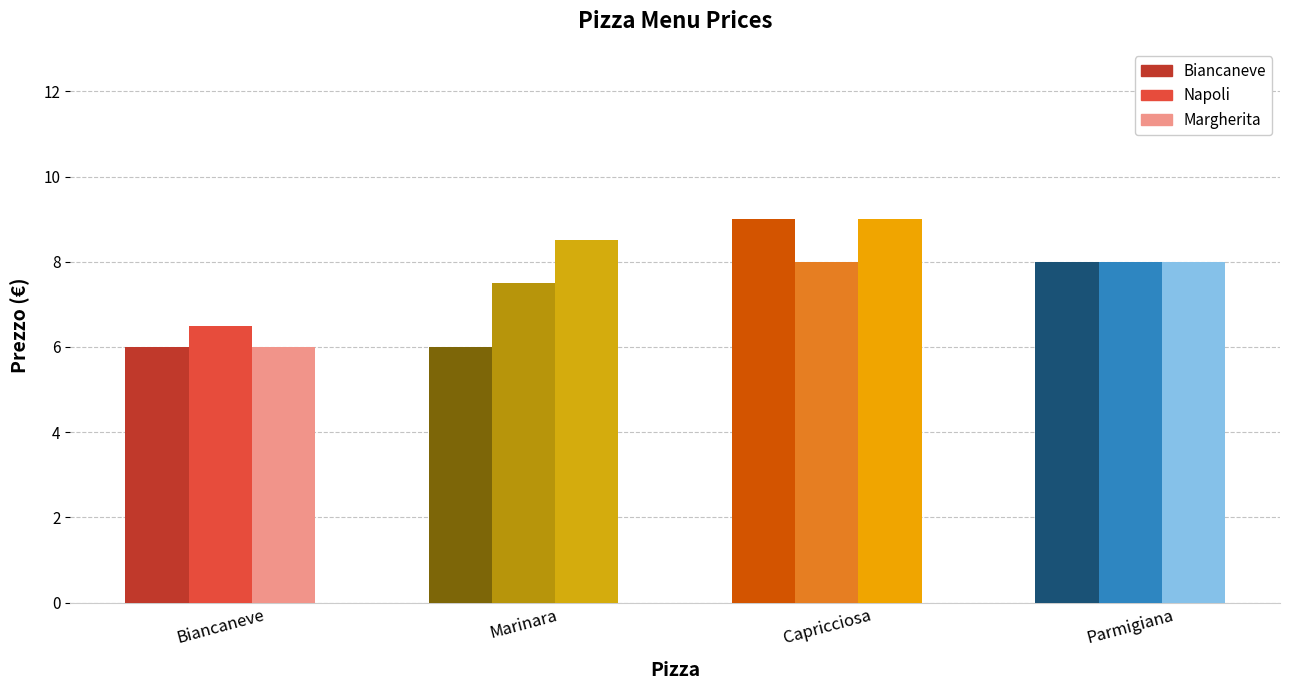

The chart shows a value of 12.2 at La sicula. True or false?

False